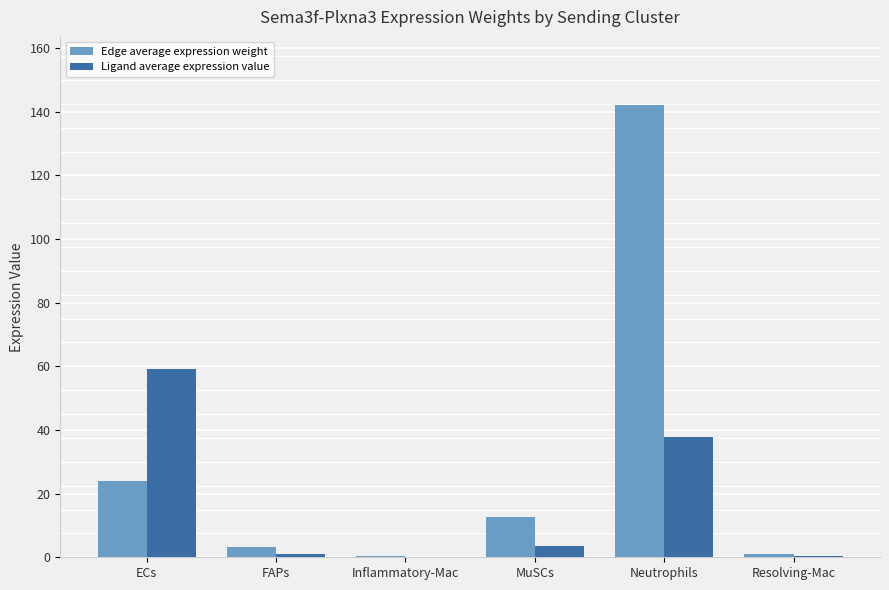

At which category does the chart reach its peak across all series?

Neutrophils